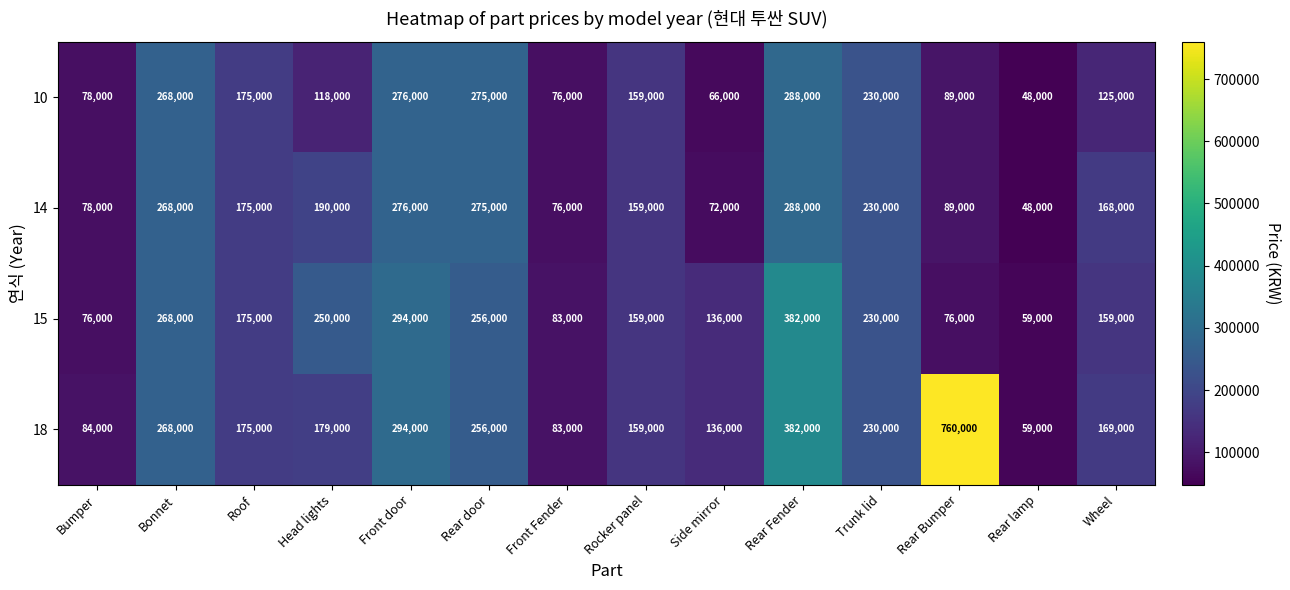

How many series are shown in this chart?

4